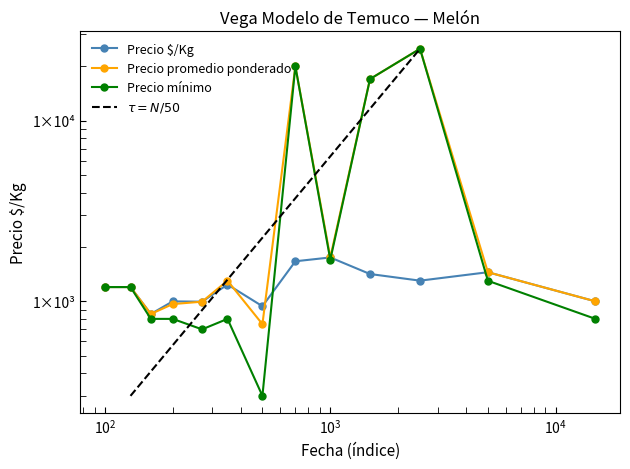

The value of Precio promedio ponderado at 2020-12-14 is 851.5. True or false?

True